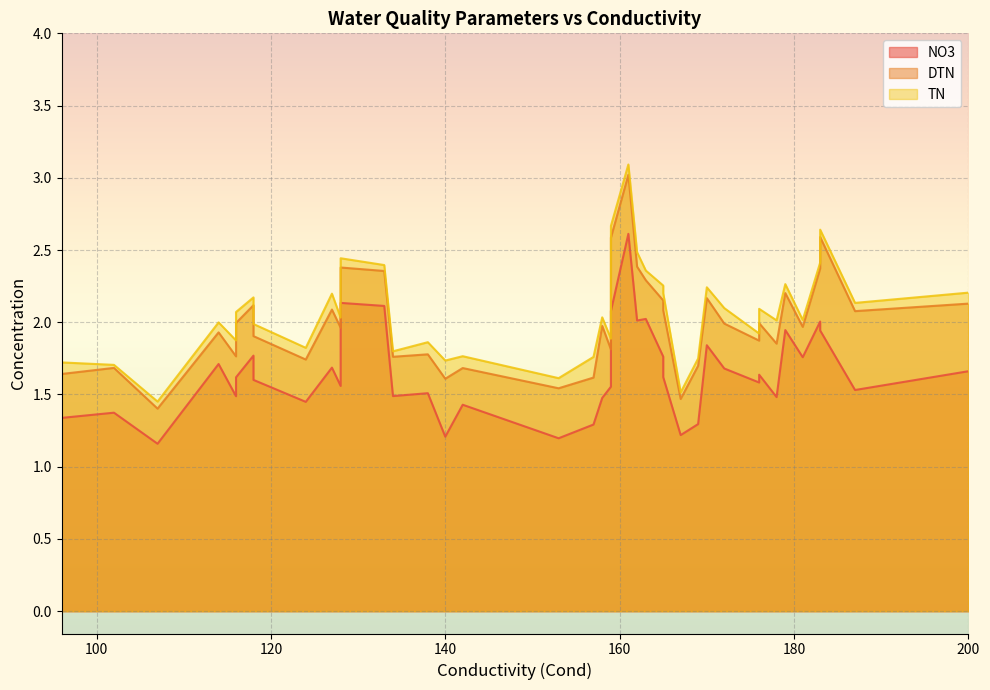

What is the minimum value shown in the chart?

1.2